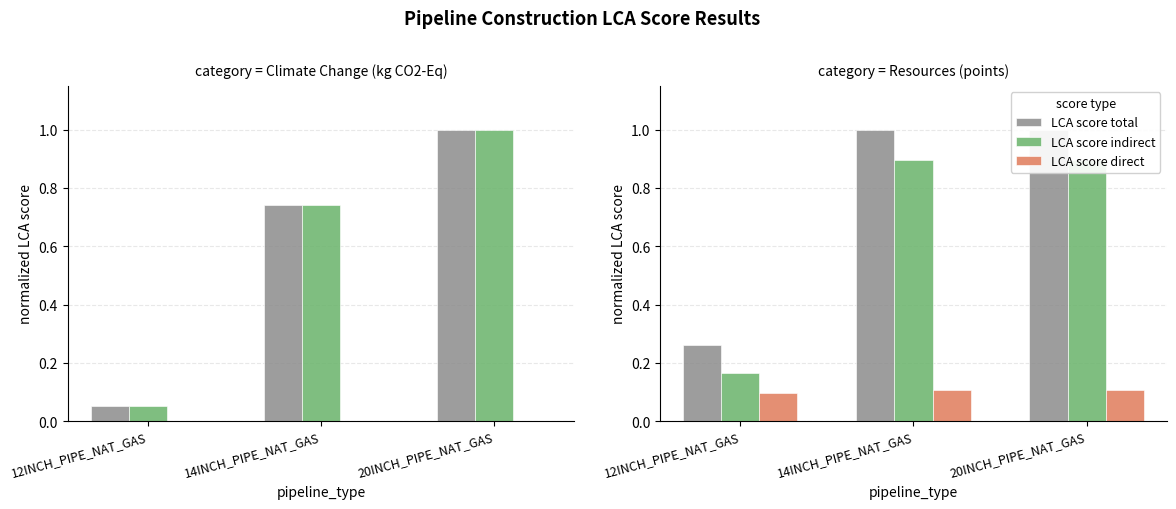

Is it true that LCA score total equals 1.0 at 14INCH_PIPE_NAT_GAS?

True